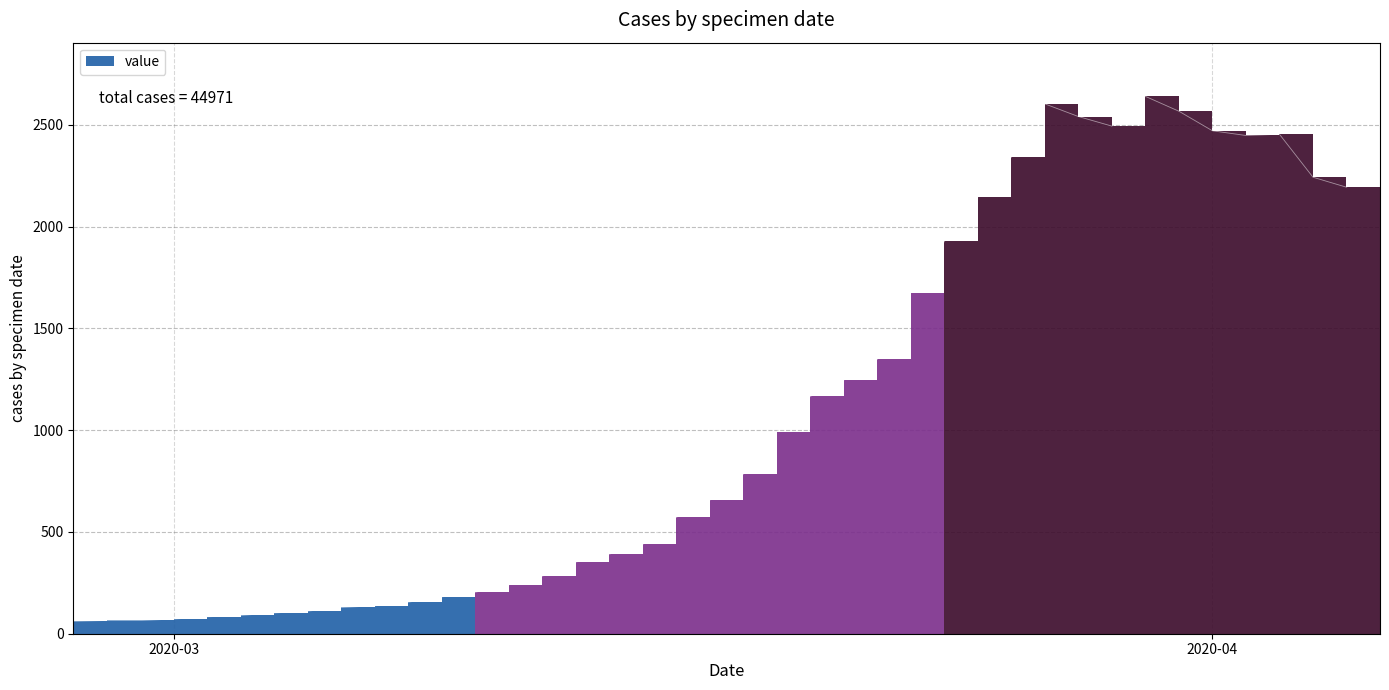

What is the label of the 8th point from the right?

2020-03-30